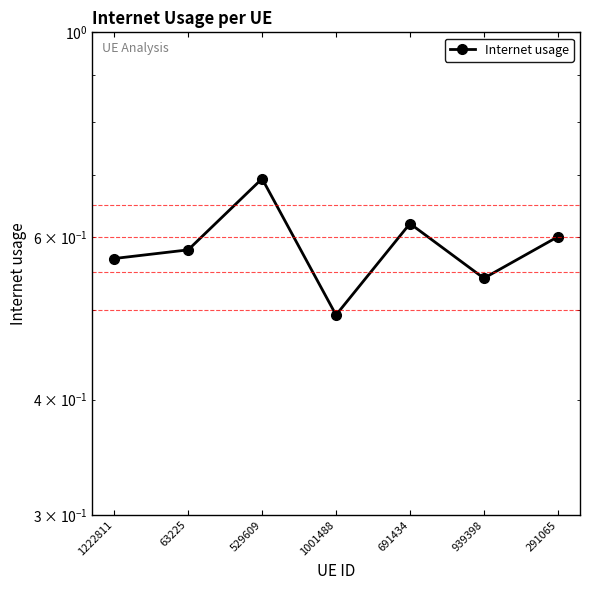

What is the label of the 5th point from the right?

529609